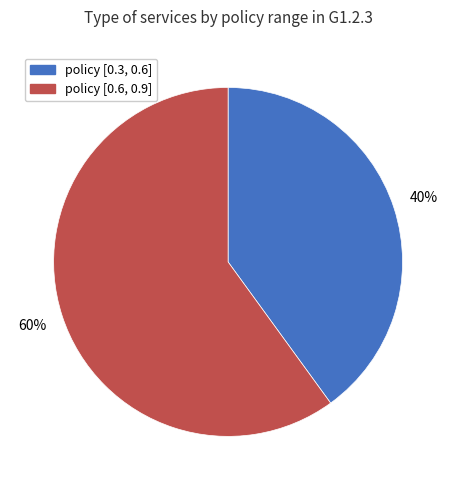

To the nearest percent, what percentage of the pie is policy [0.3, 0.6]?

40%